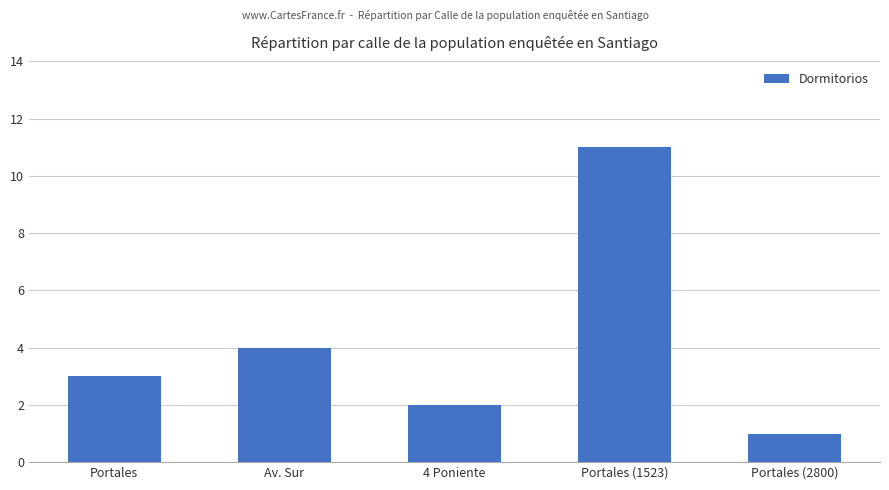

Read the value at Portales.

3